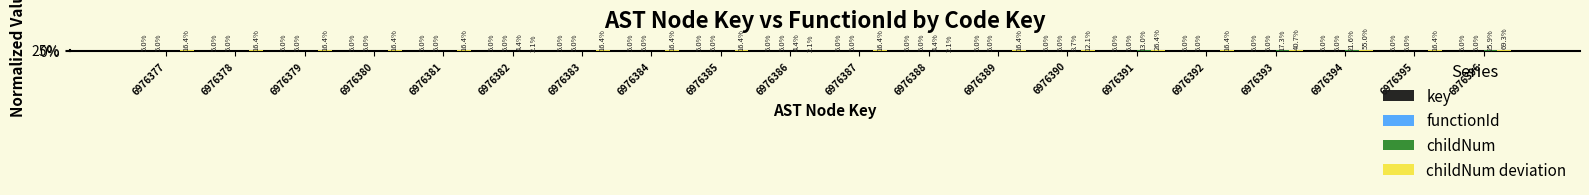

What value does the childNum deviation series have at 6976379?

0.2